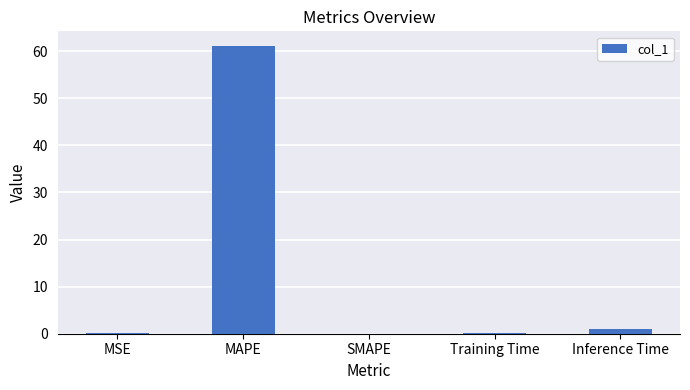

Where is the data nearest to the value 30?

Inference Time